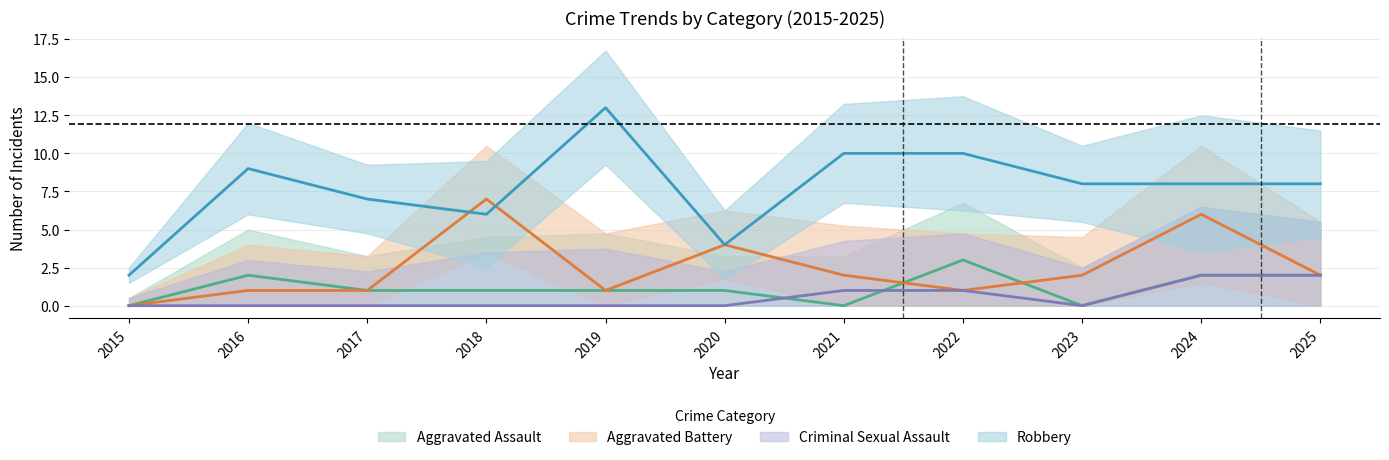

Which label corresponds to the smallest value in the chart?

2015